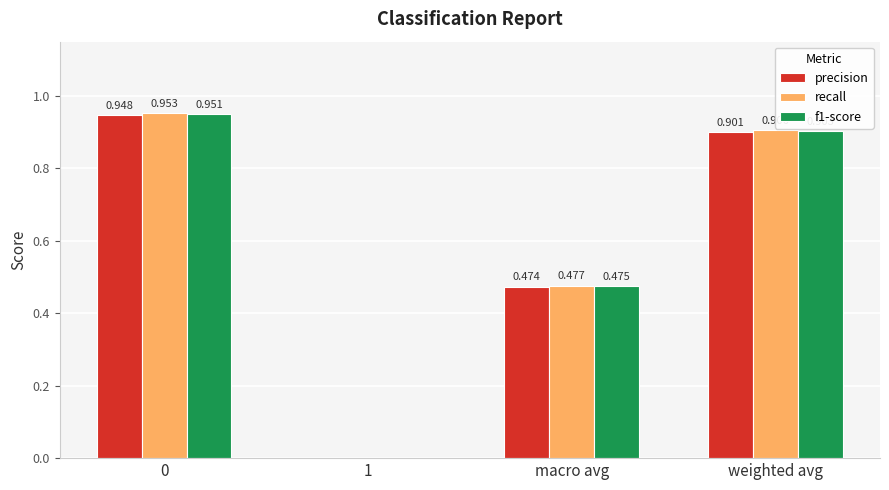

How many series are shown in this chart?

3